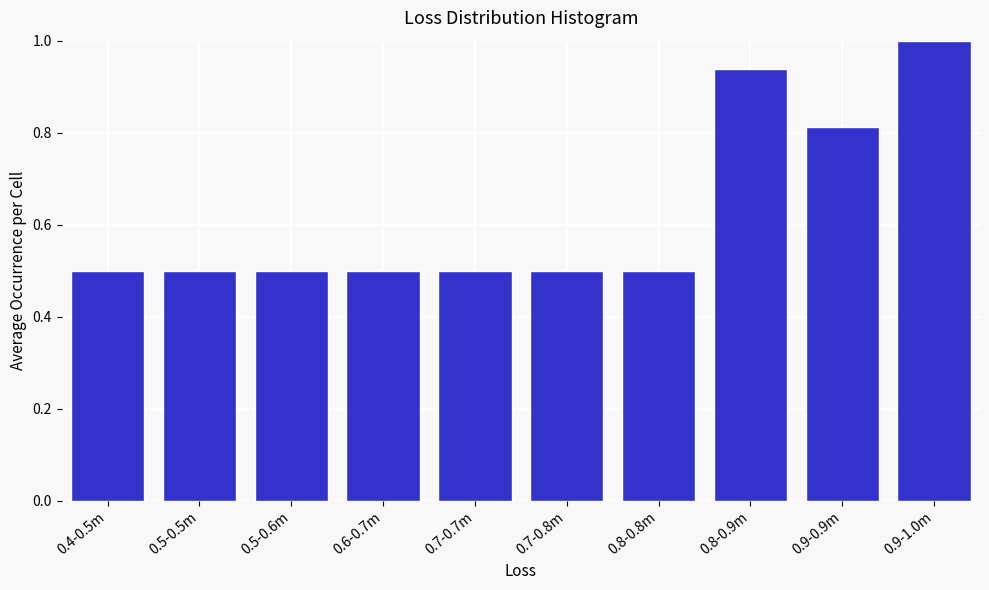

Is it true that the value at 0.5-0.5m is 0.5?

True